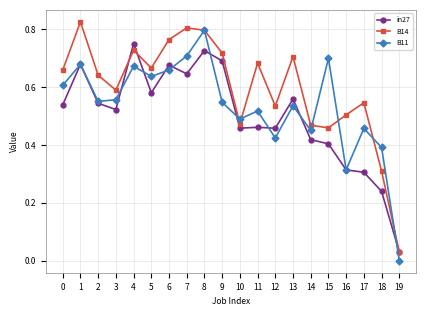

At which category is the sum across all series the highest?

8